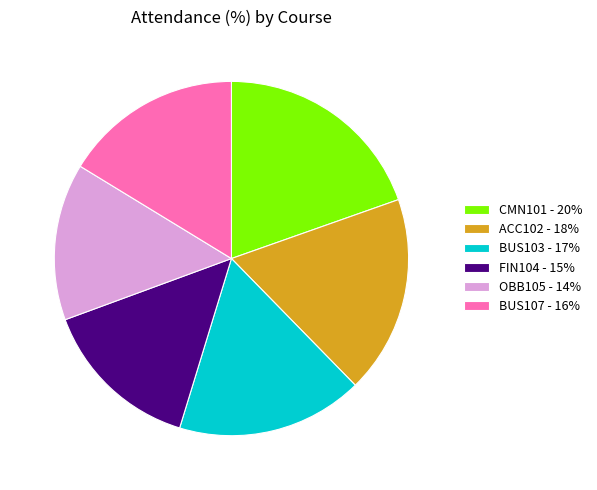

How many segments does this pie chart have?

6